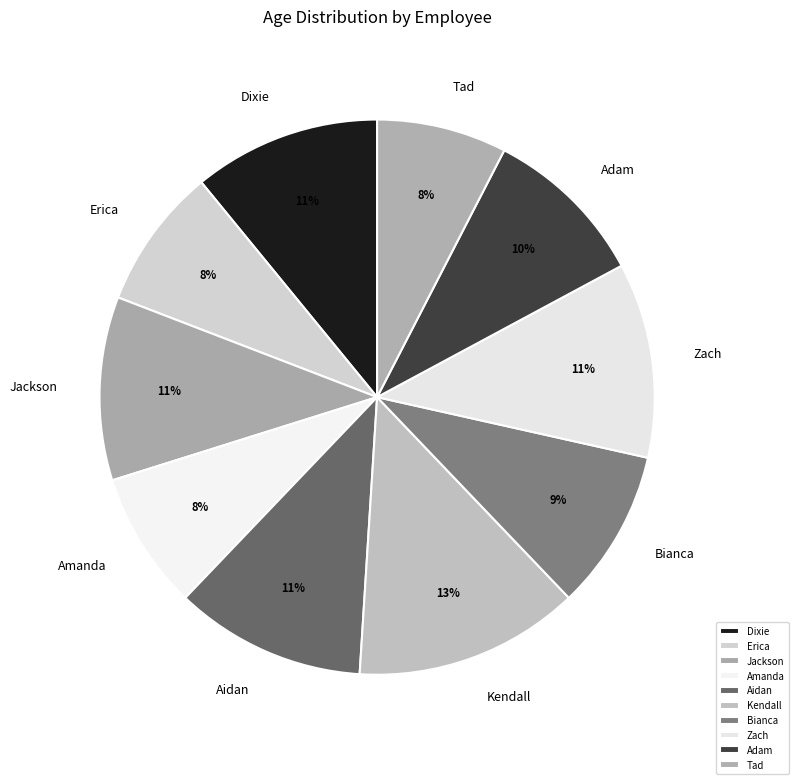

Combined, do Dixie and Aidan account for over 50%?

No